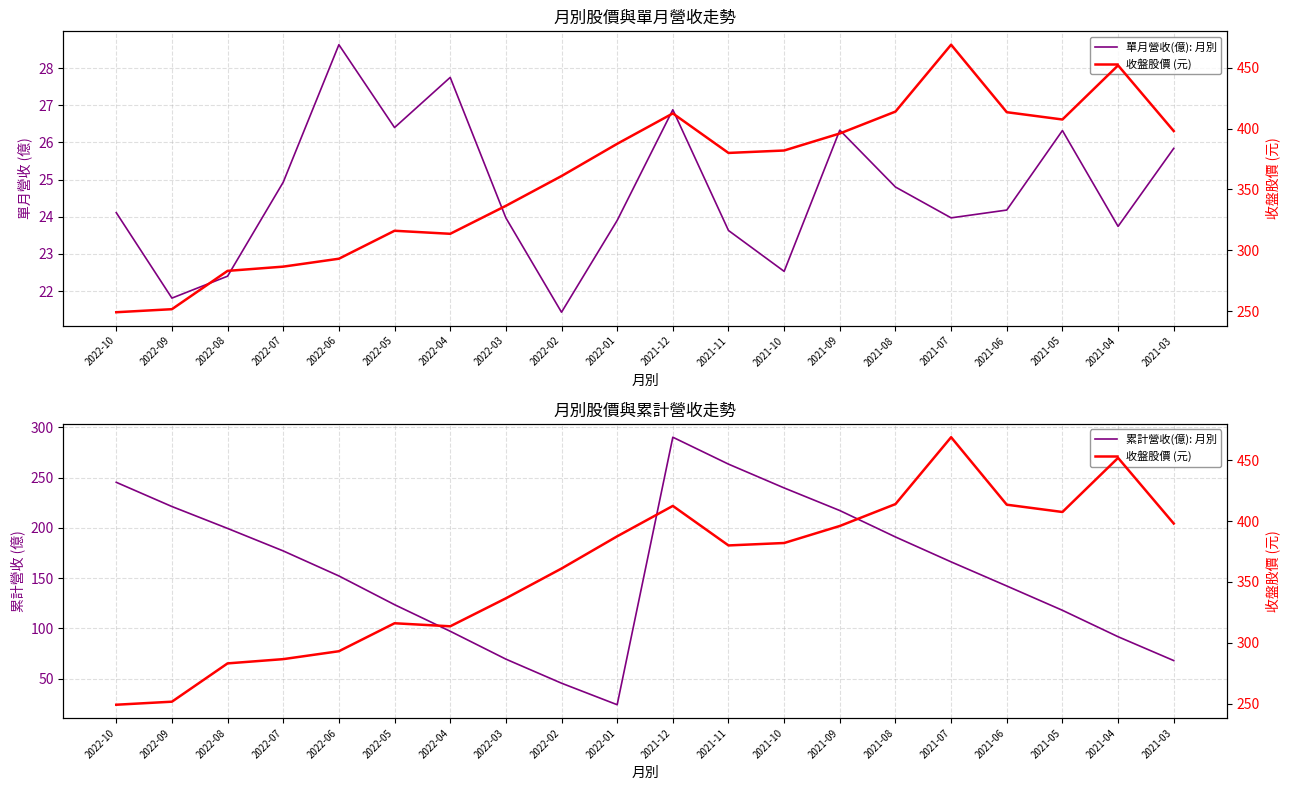

At which label is 累計營收(億): 月別 closest to 157?

2022-06